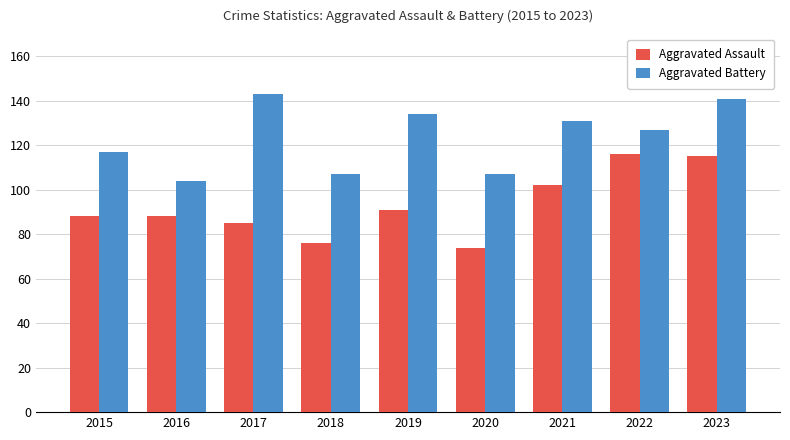

Count the number of data series in this chart.

2